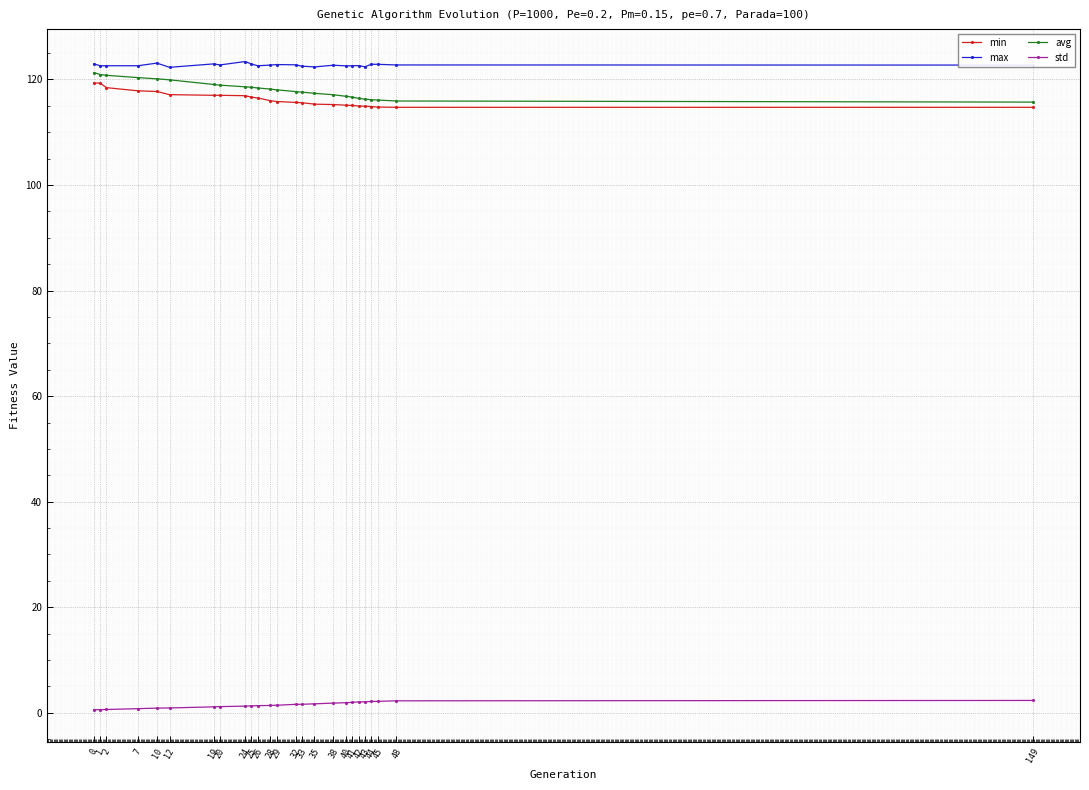

Which series has the largest total across all categories?

max